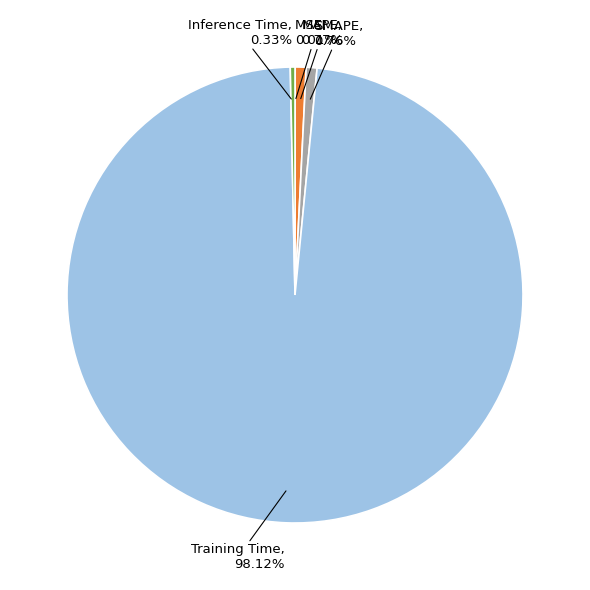

What is the majority slice?

Training Time